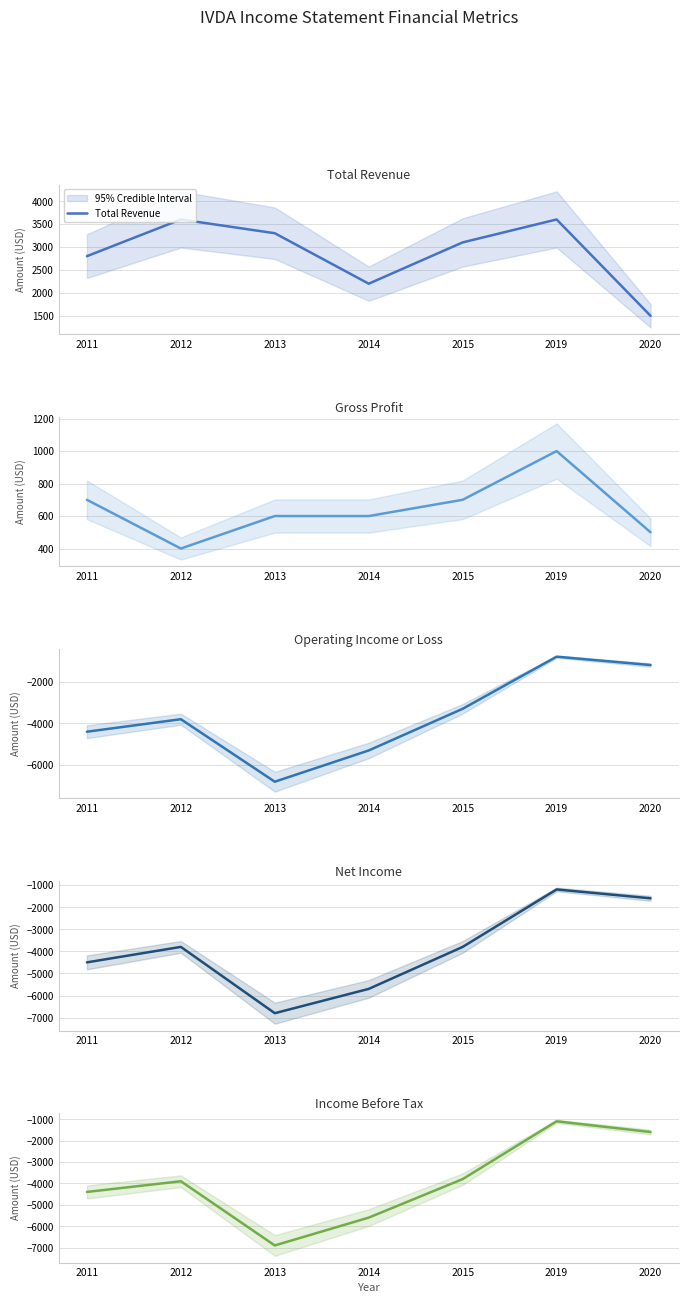

Reading right to left, transcribe all the data shown in this chart.

Total Revenue: 1500	3600	3100	2200	3300	3600	2800
Gross Profit: 500	1000	700	600	600	400	700
Operating Income or Loss: -1200	-800	-3300	-5300	-6800	-3800	-4400
Net Income: -1600	-1200	-3800	-5700	-6800	-3800	-4500
Income Before Tax: -1600	-1100	-3800	-5600	-6900	-3900	-4400